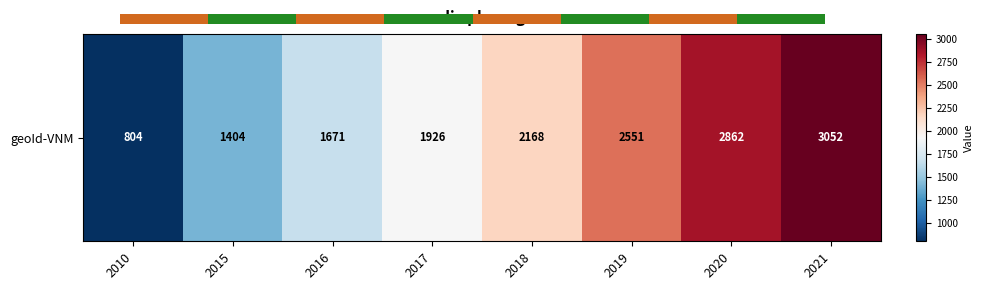

List the labels in order of value, largest first.

2021, 2020, 2019, 2018, 2017, 2016, 2015, 2010